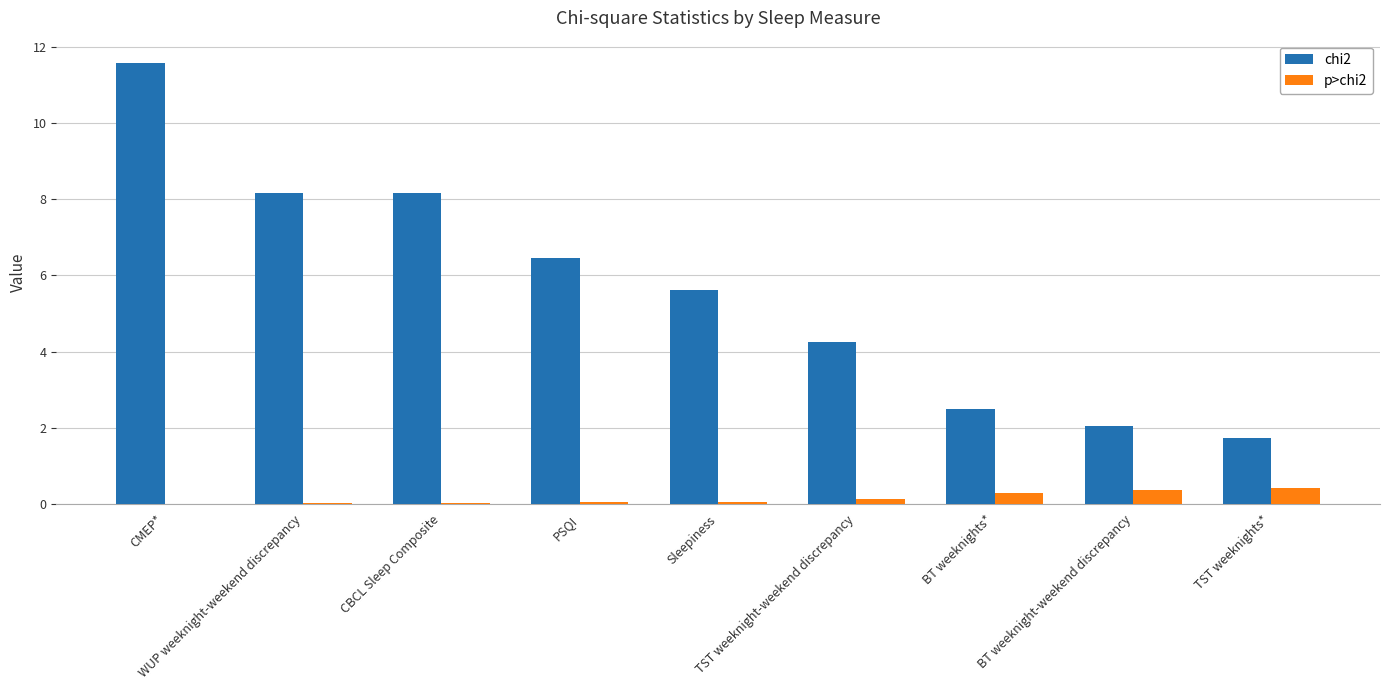

Which series has the largest total across all categories?

chi2